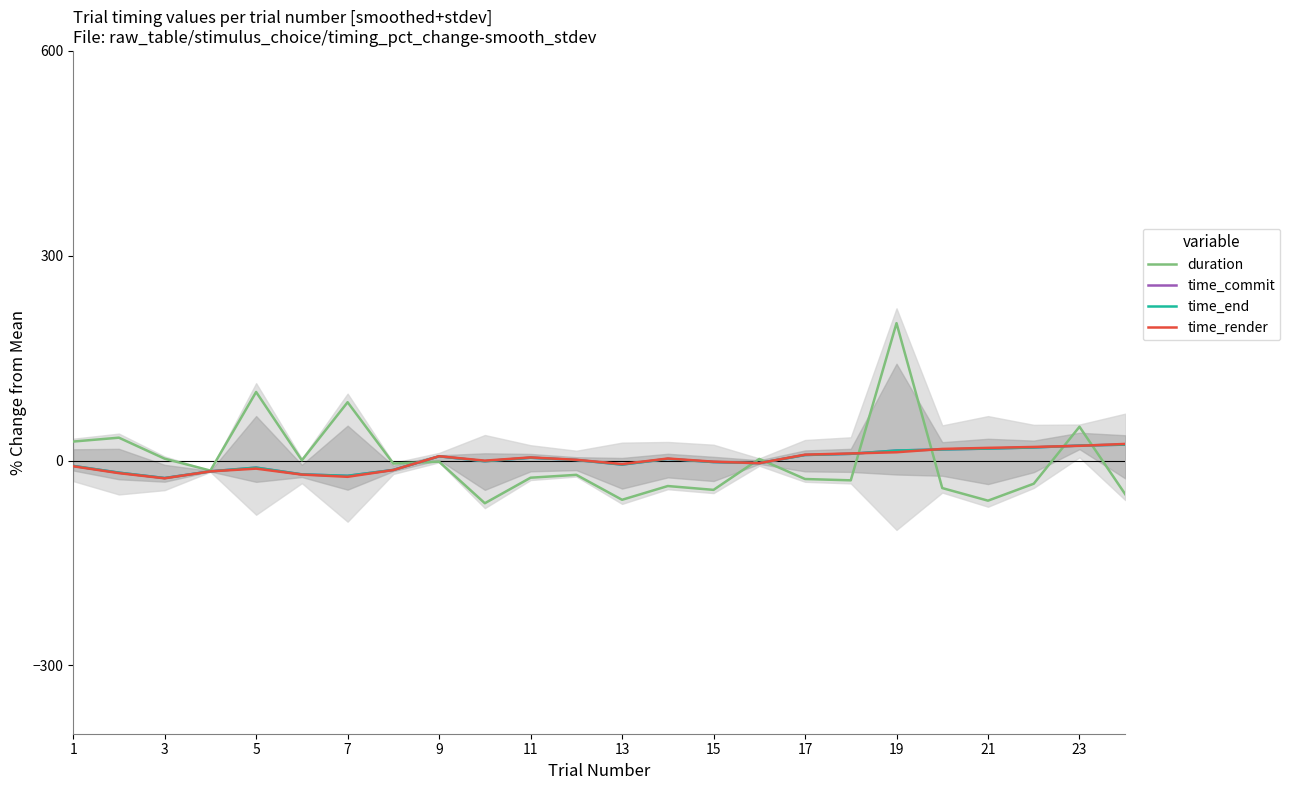

What is the minimum value for time_end?

-25.6